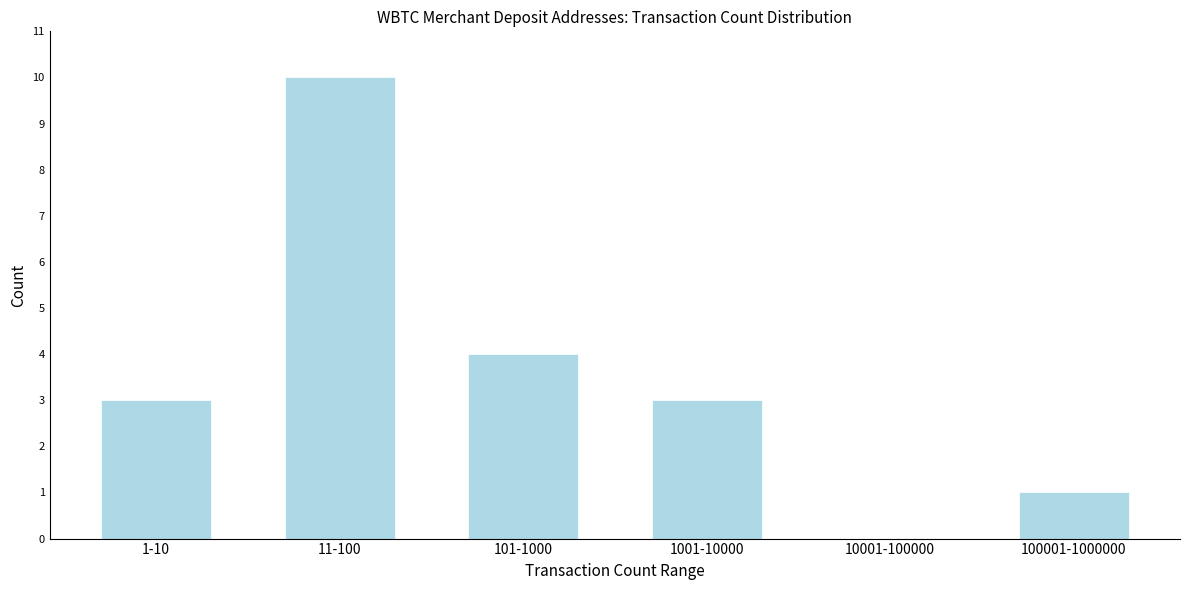

Reading left to right, transcribe all the data shown in this chart.

1-10=3	11-100=10	101-1000=4	1001-10000=3	10001-100000=0	100001-1000000=1